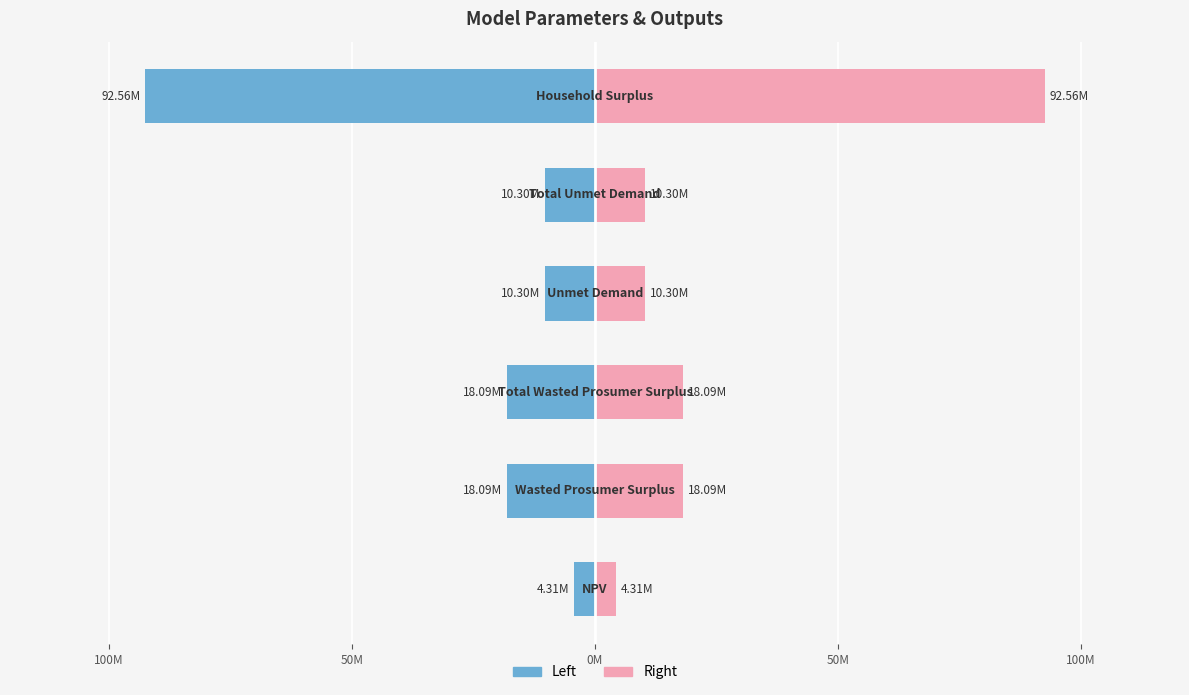

Is it true that Value (Left) equals -17681896.7 at 0M?

False